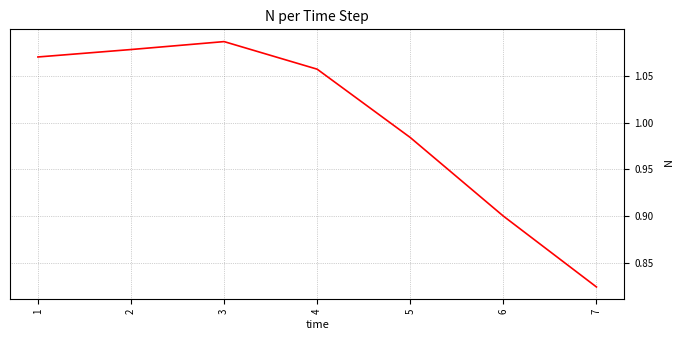

Rank the categories by value from highest to lowest.

3, 2, 1, 4, 5, 6, 7